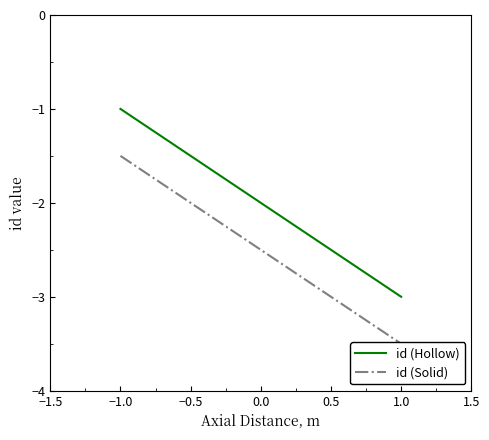

Reading left to right, extract all data points from this chart.

id (Hollow): -1.0	-2.0	-3.0
id (Solid): -1.5	-2.5	-3.5